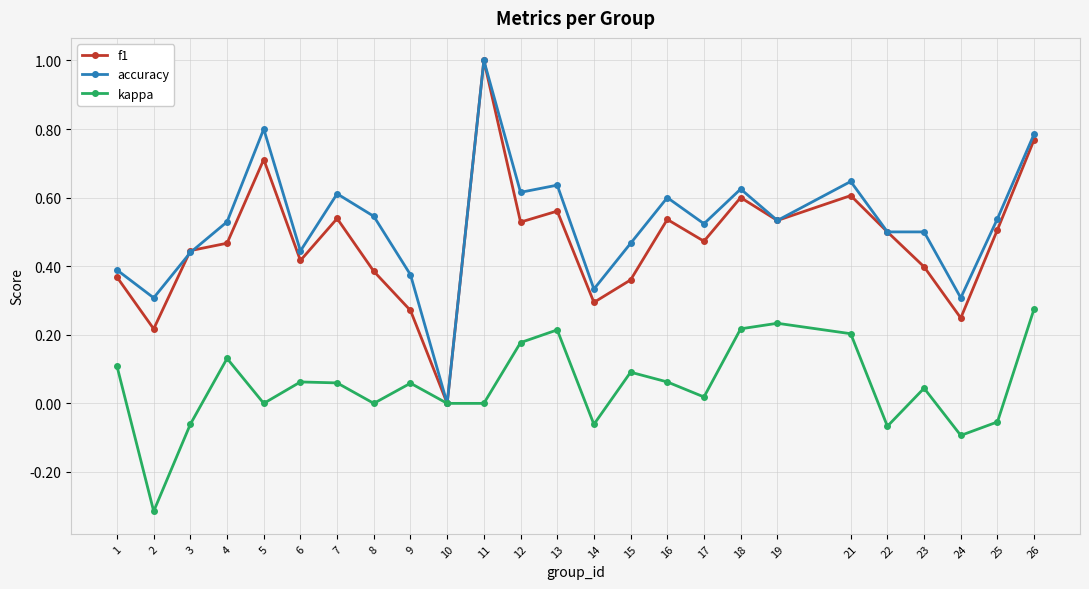

Between 17 and 18, which series saw the biggest shift?

kappa